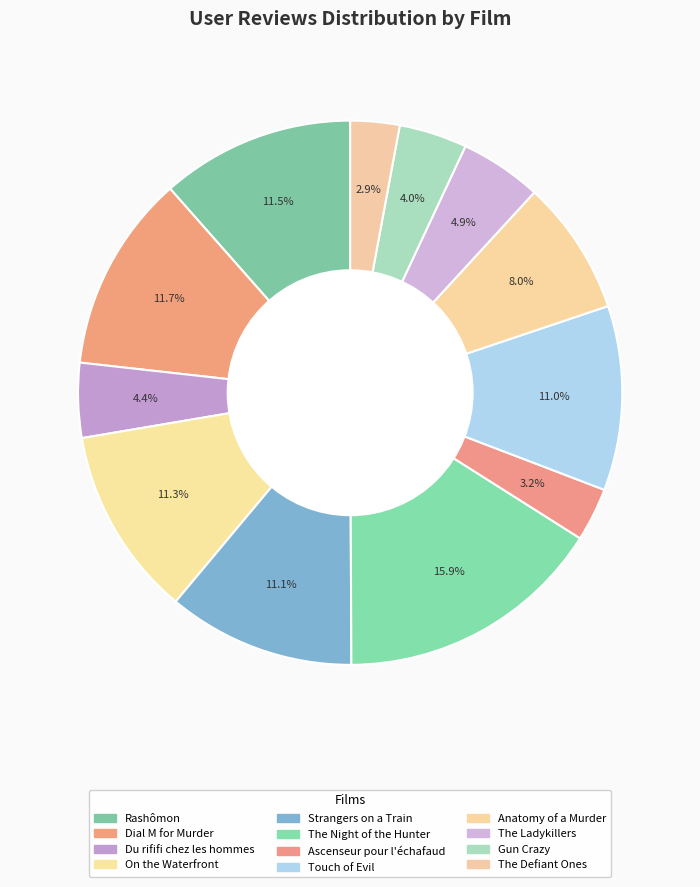

How many slices are in this pie chart?

12